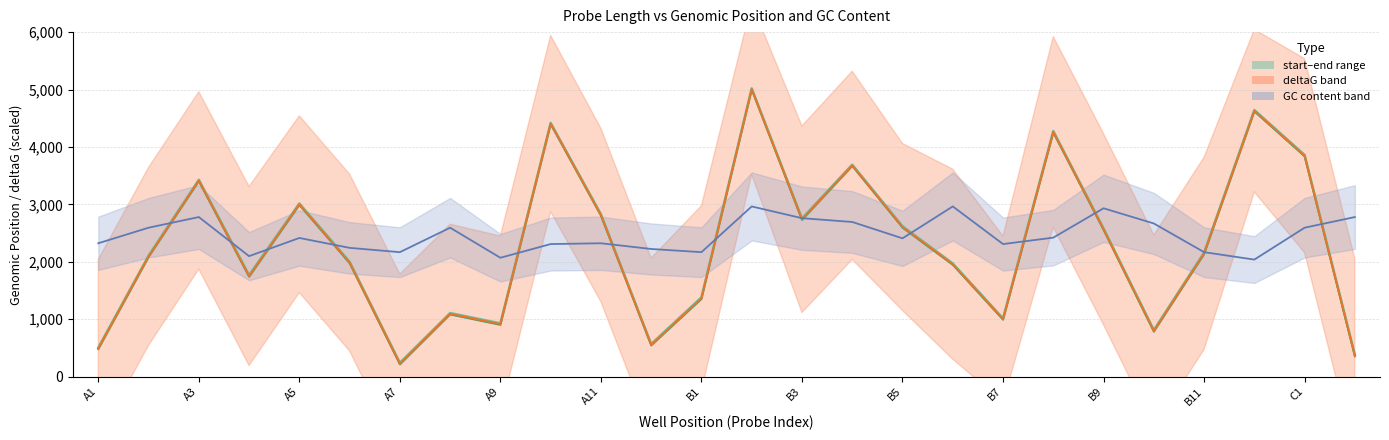

What is the highest value of the start series?

4995.0